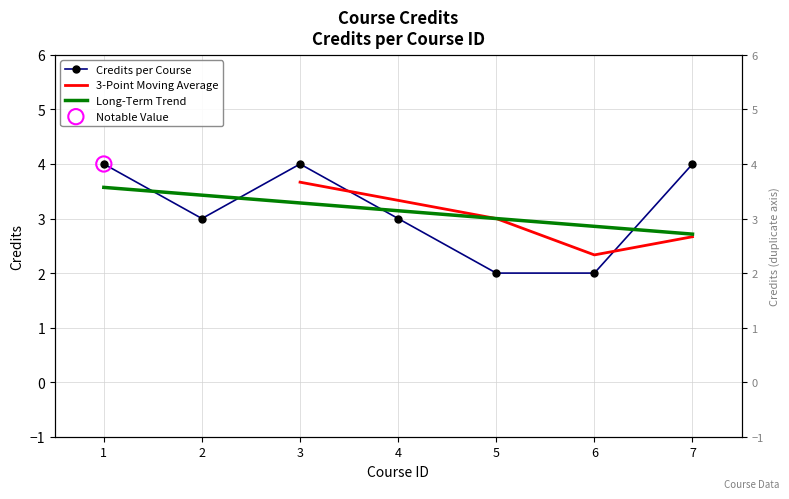

Approximately how many times larger is the value at 7 compared to 6?

2.0